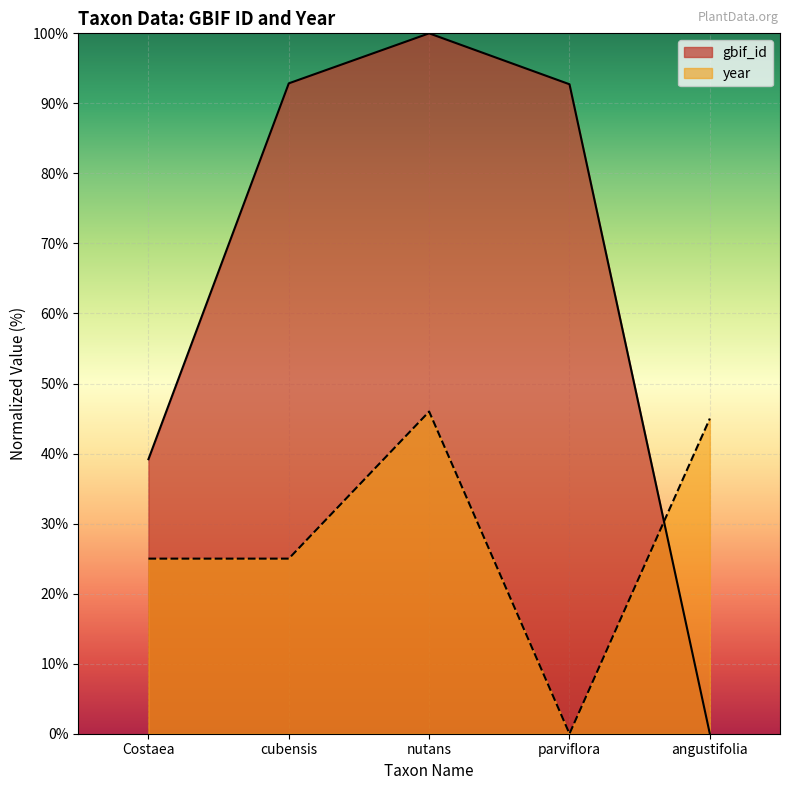

The value at Costaea is 65.6. True or false?

False